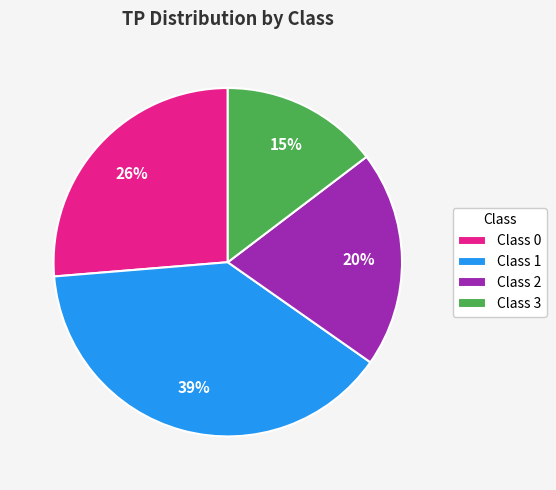

Is the sum of Class 0 and Class 1 greater than half?

Yes